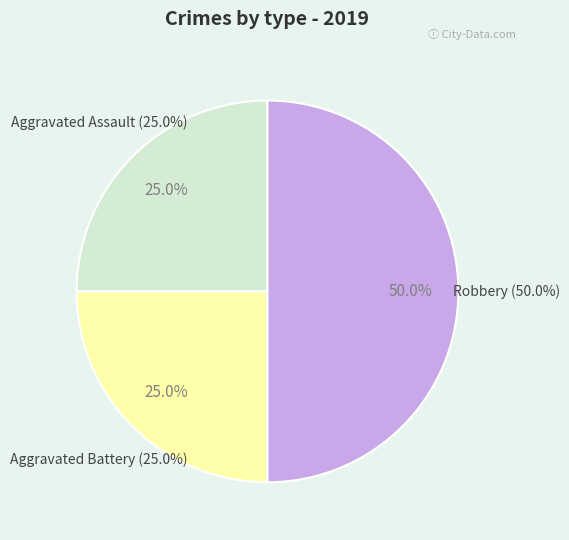

The Aggravated Assault slice represents 33% of the pie. True or false?

False